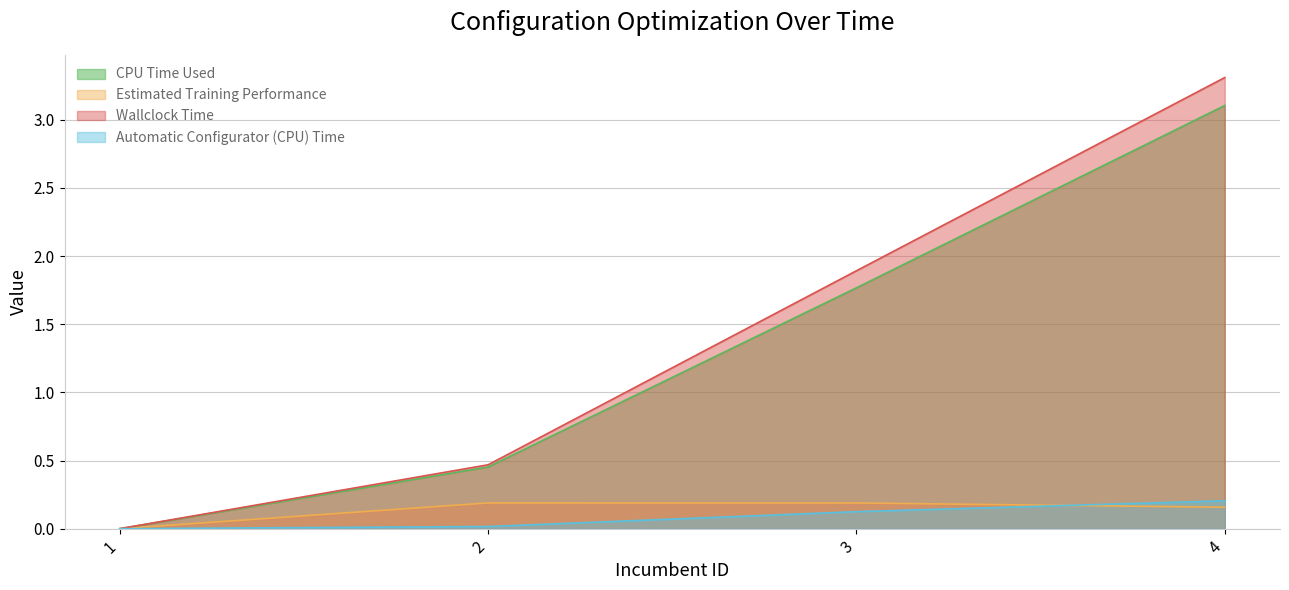

What are all the series names shown in the legend?

CPU Time Used, Estimated Training Performance, Wallclock Time, Automatic Configurator (CPU) Time